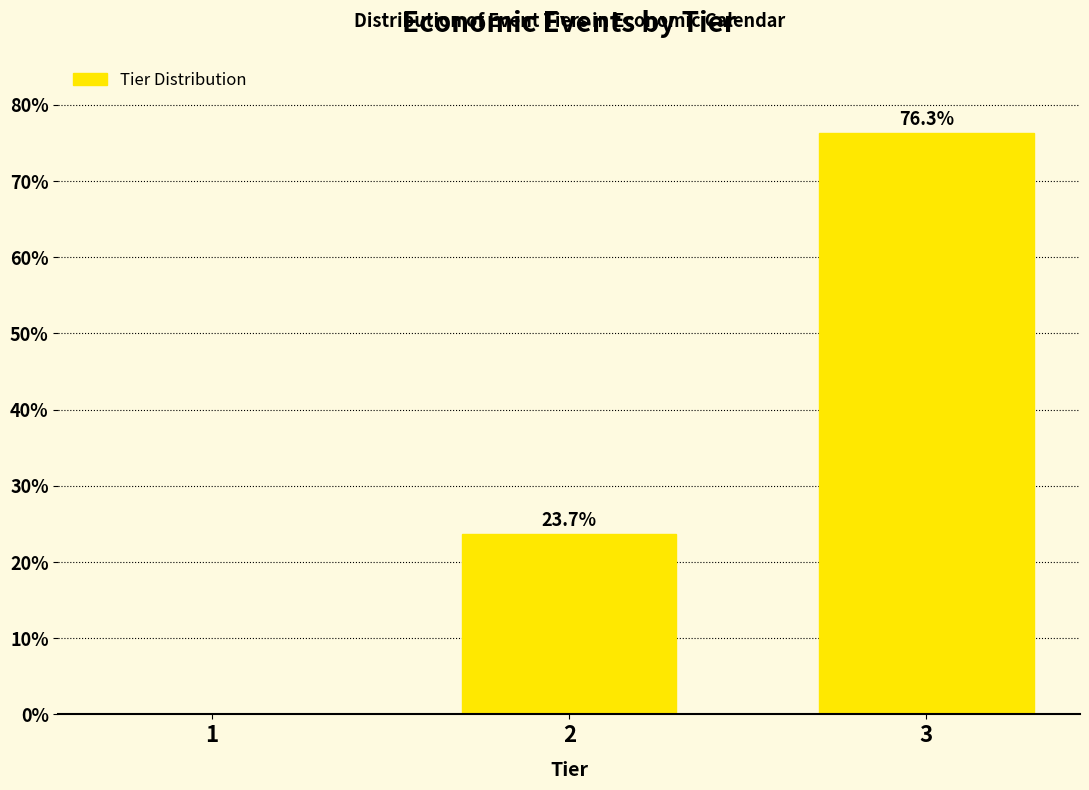

Reading right to left, extract all data points from this chart.

3=76.3	2=23.7	1=0.0